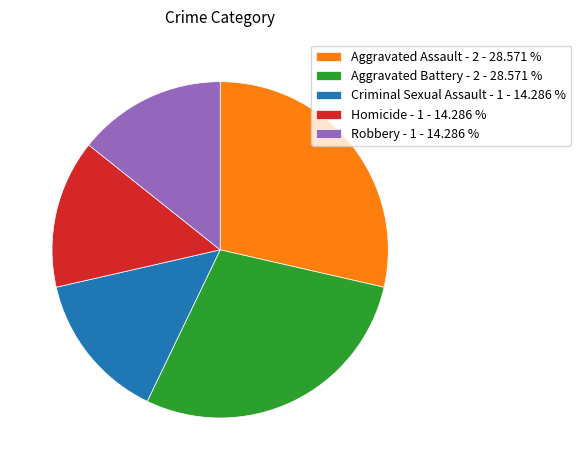

Does Aggravated Battery - 2 - 28.571 % account for over 50% of the chart?

No